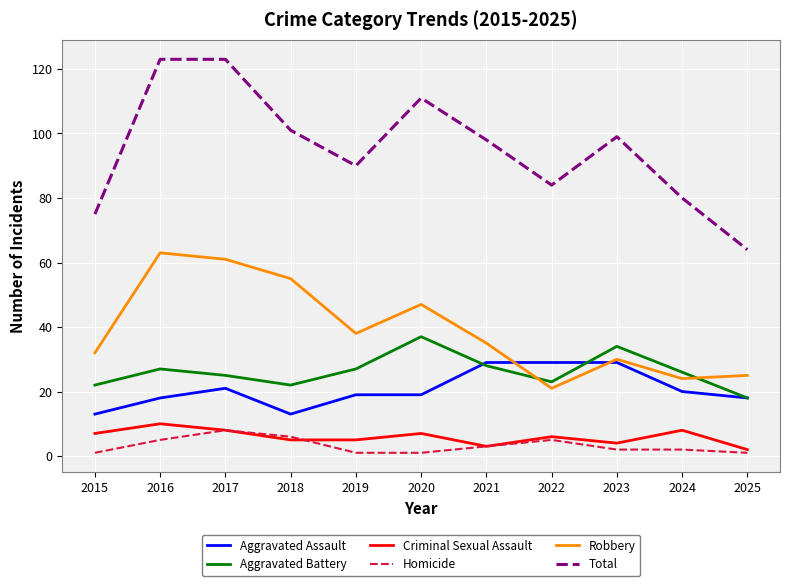

Does the chart have visible grid lines?

Yes